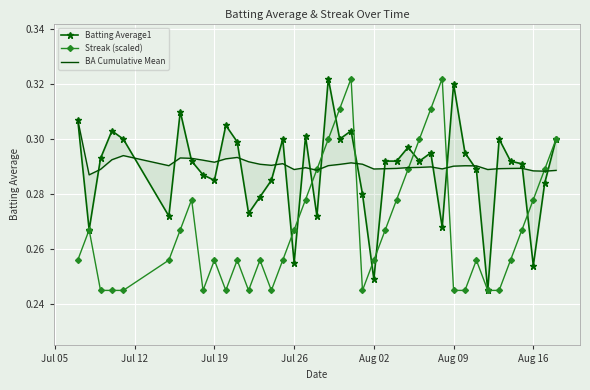

At how many categories does at least one series exceed 0?

40